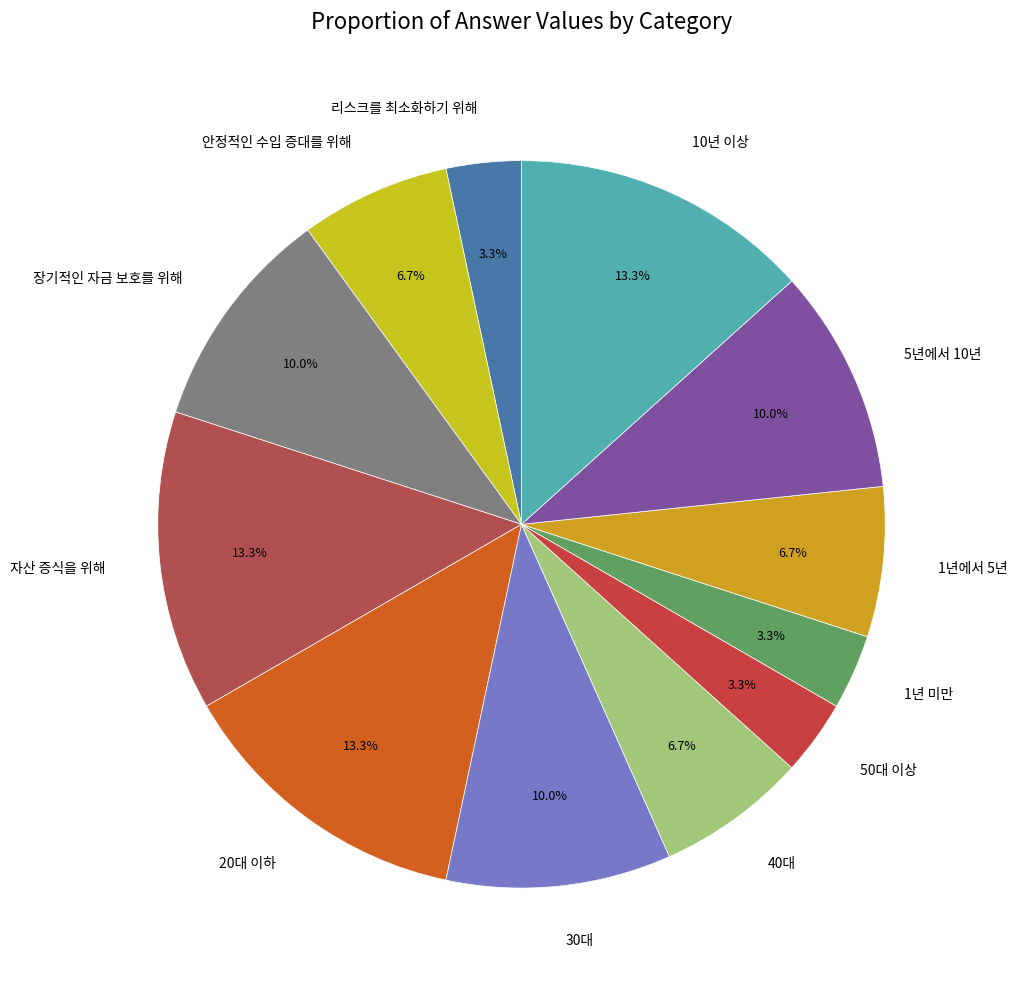

Does any single category account for the majority?

No